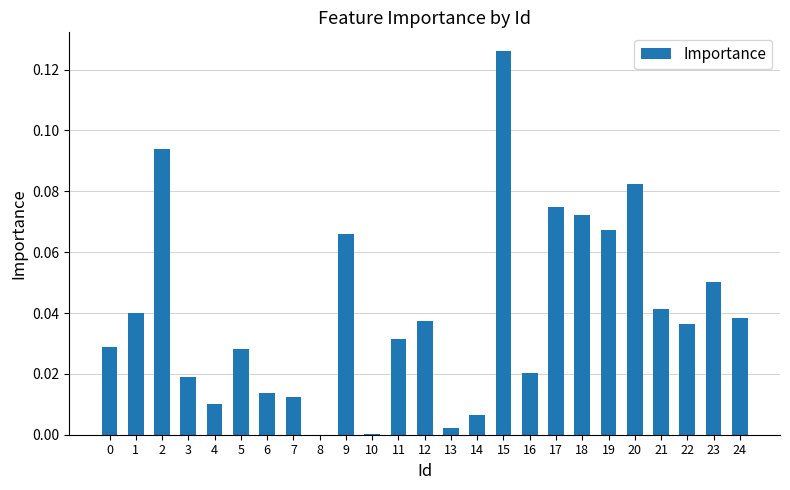

Which label corresponds to the largest value in the chart?

15